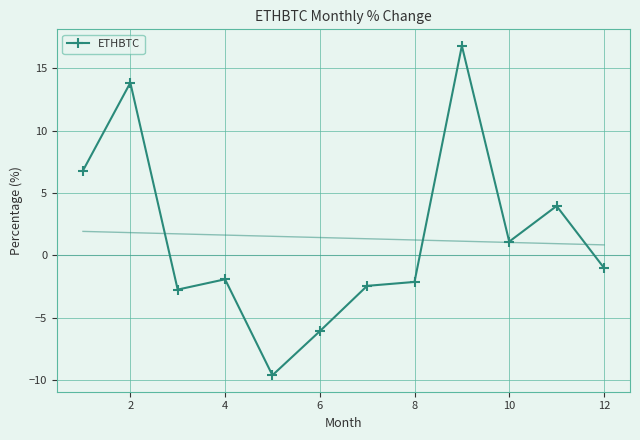

Reading left to right, what are all the values shown in this chart?

6.8	13.9	-2.7	-1.9	-9.6	-6.1	-2.4	-2.1	16.8	1.1	4.0	-1.0